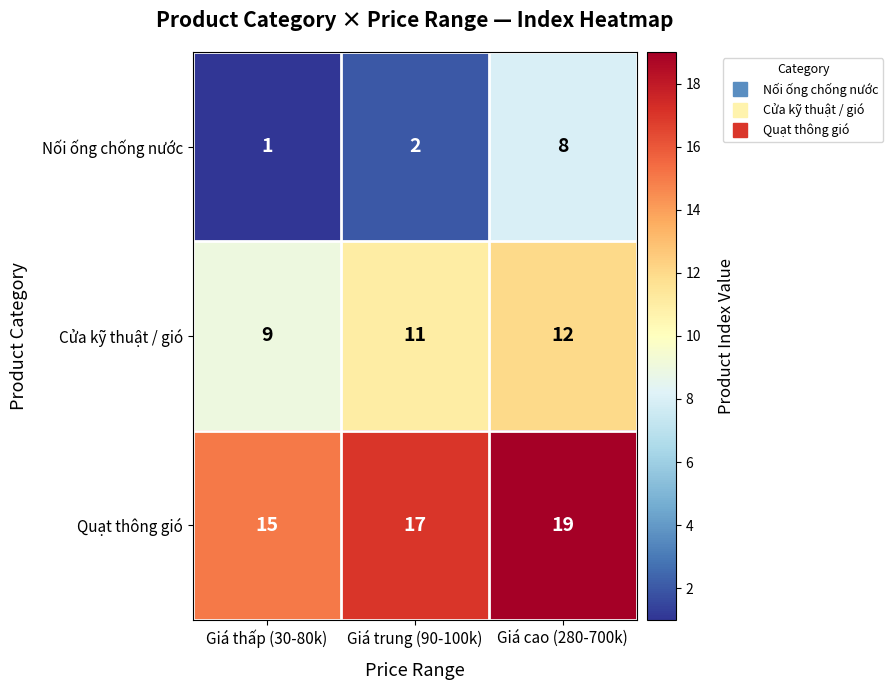

The value of Cửa kỹ thuật / gió at Giá cao (280-700k) is 12. True or false?

True